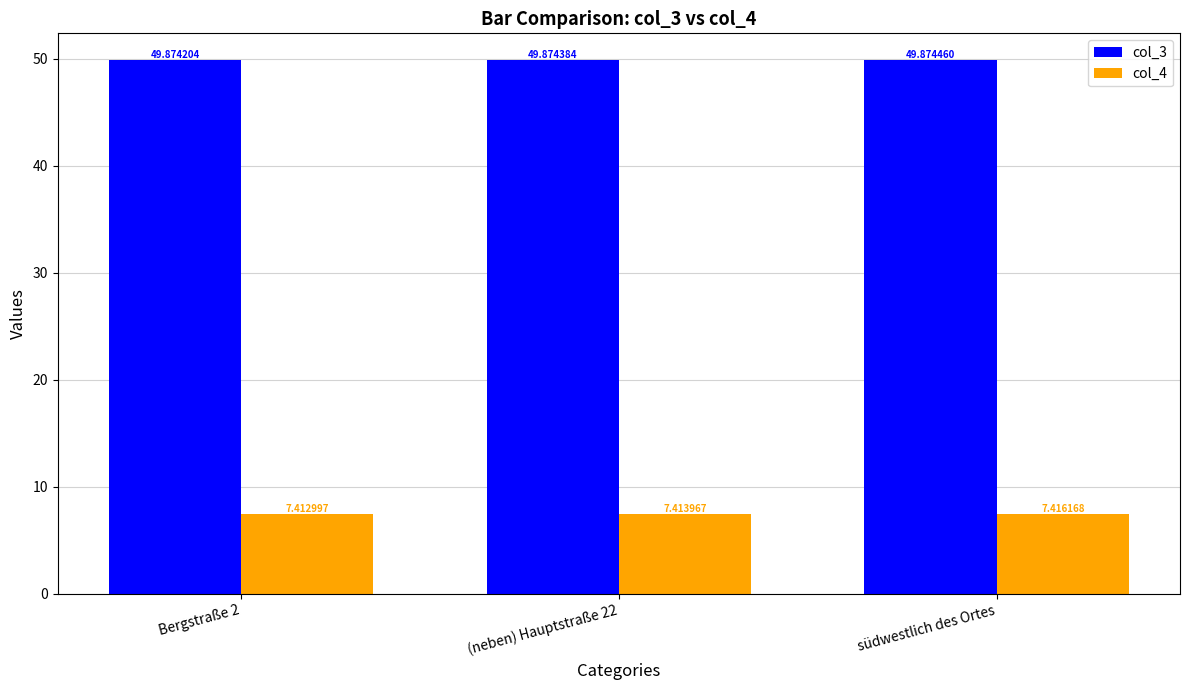

Which series has the largest total across all categories?

col_3